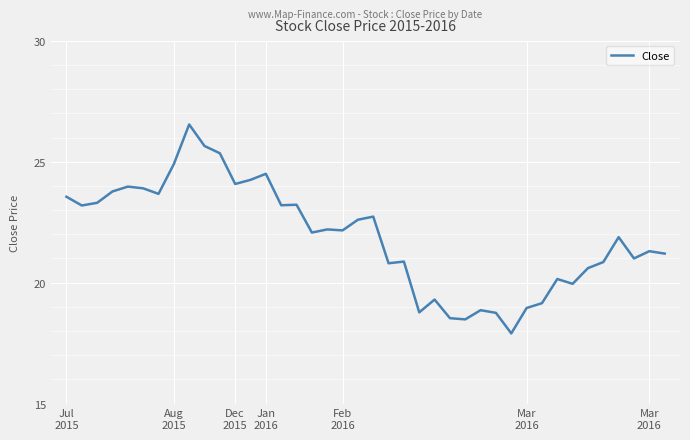

What is the average value?

21.9